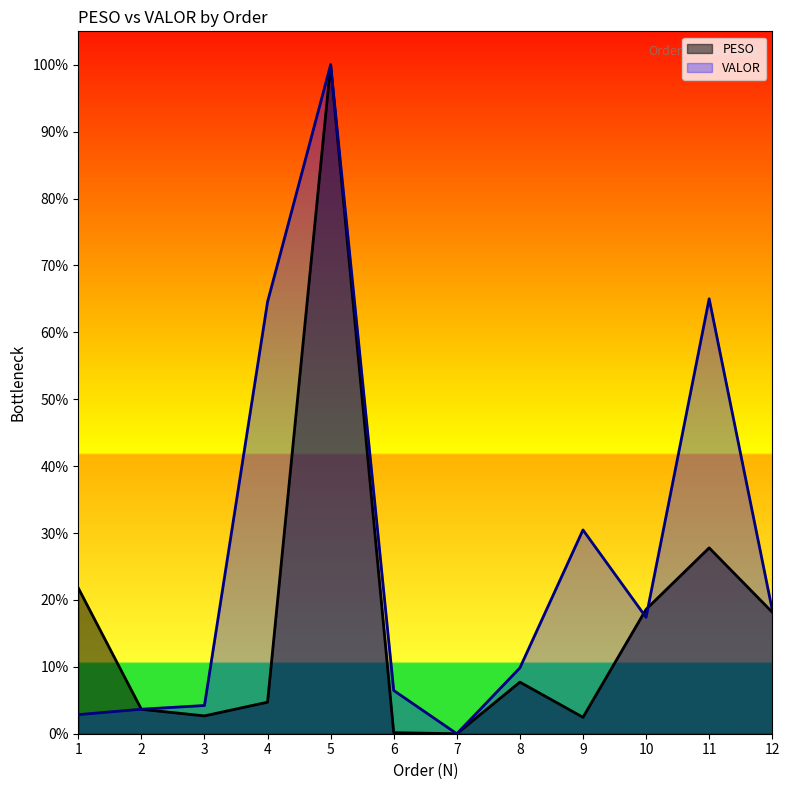

True or false: PESO has a value of 0.0 at 6.

True